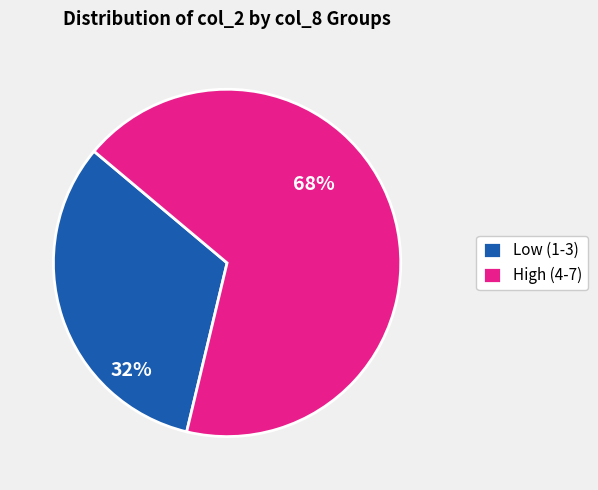

Rank the categories by value from lowest to highest.

Low (1-3), High (4-7)